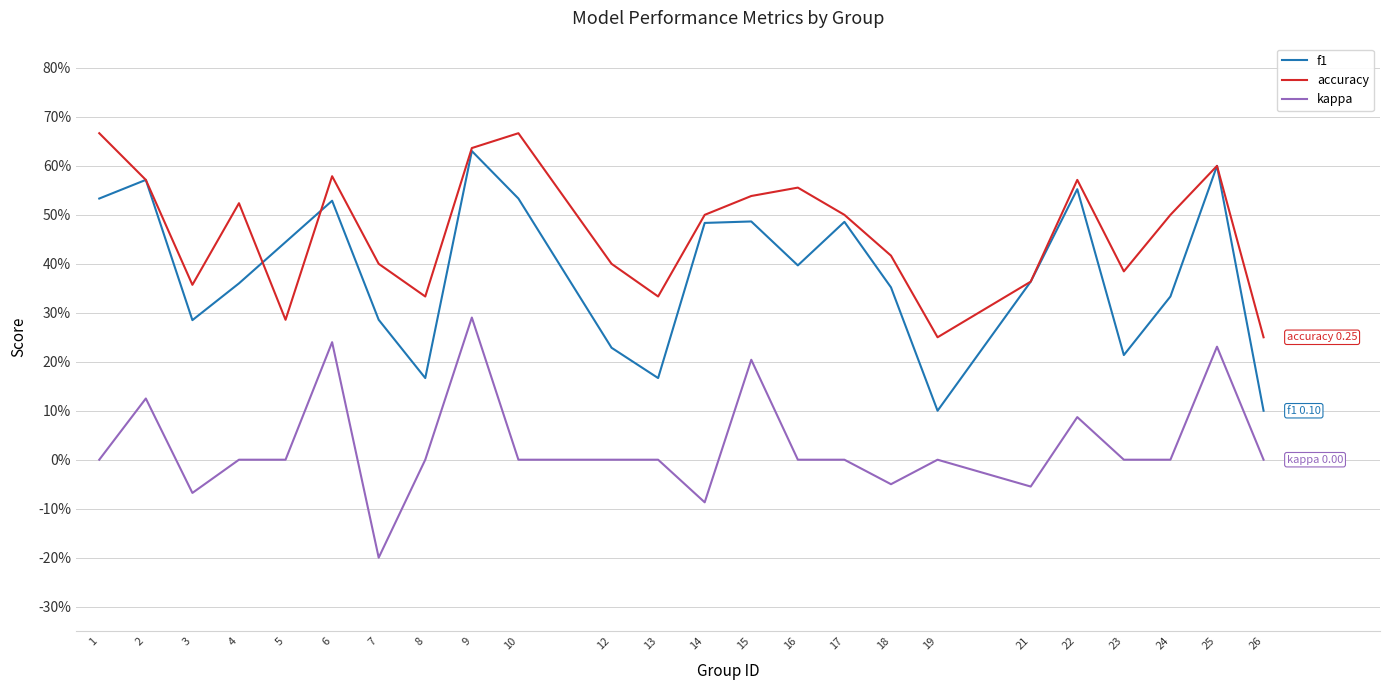

What are all the series names shown in the legend?

f1, accuracy, kappa